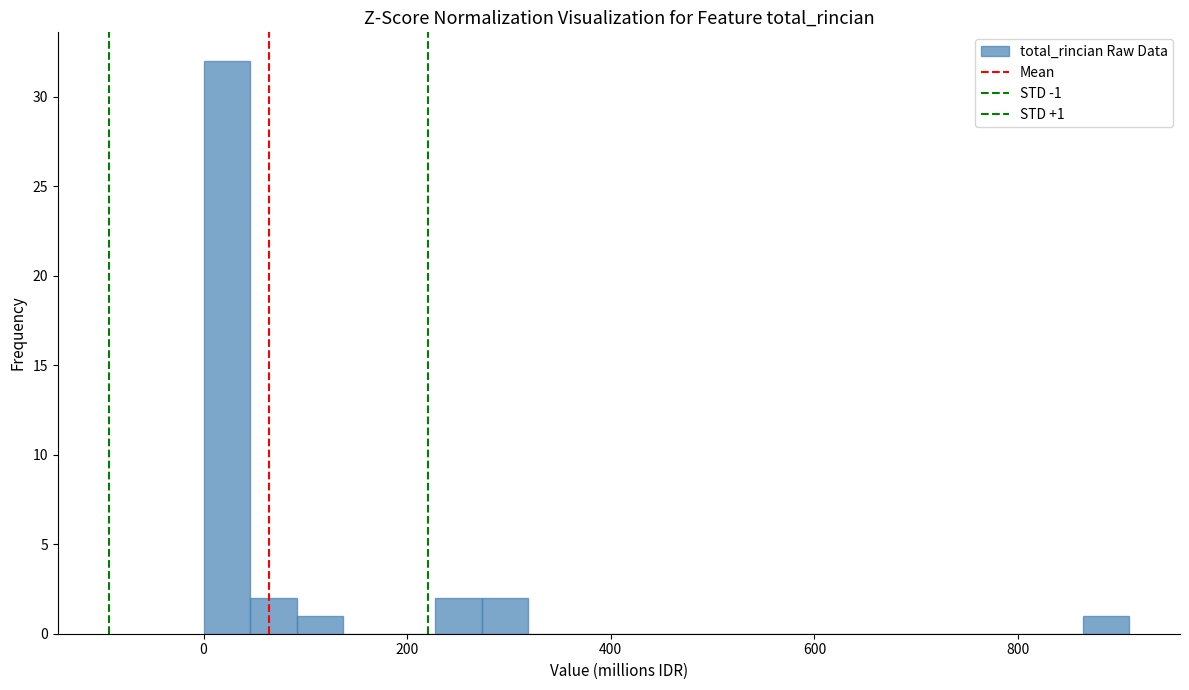

Around what value on the x-axis is the tallest bar? Give the approximate position of its centre, as read against the axis.

20